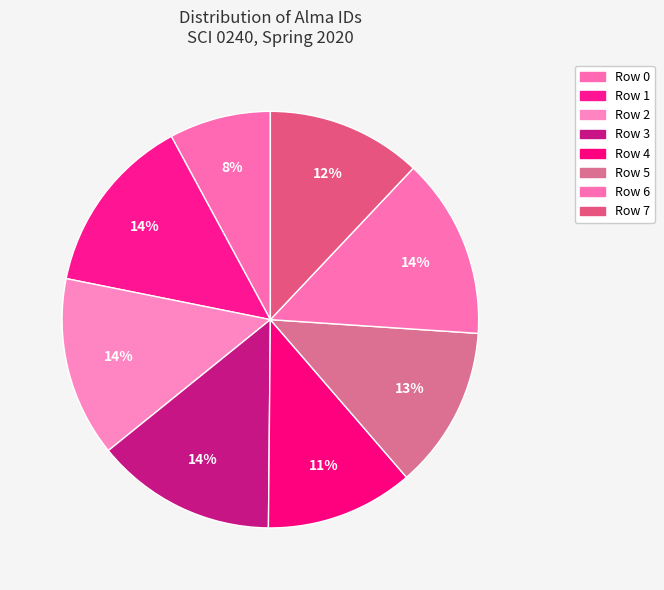

To the nearest percent, what is the difference between the Row 0 and Row 5 slice percentages?

5%